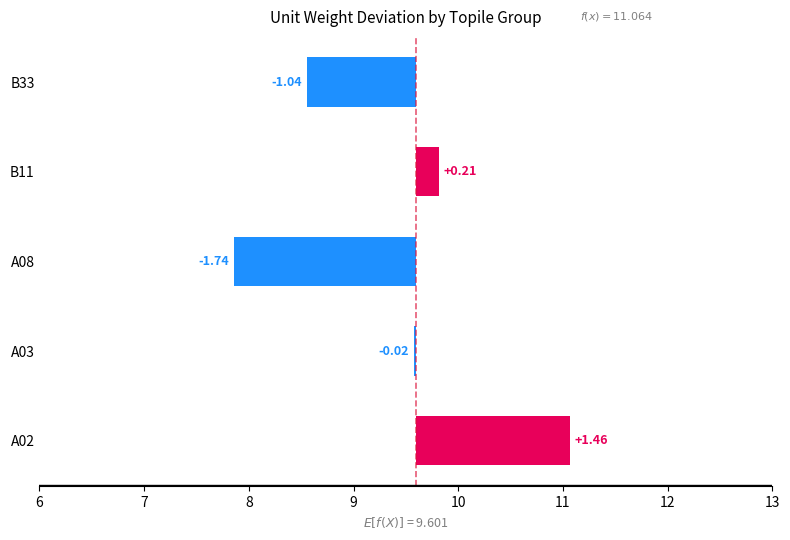

How many distinct data groups are displayed?

1